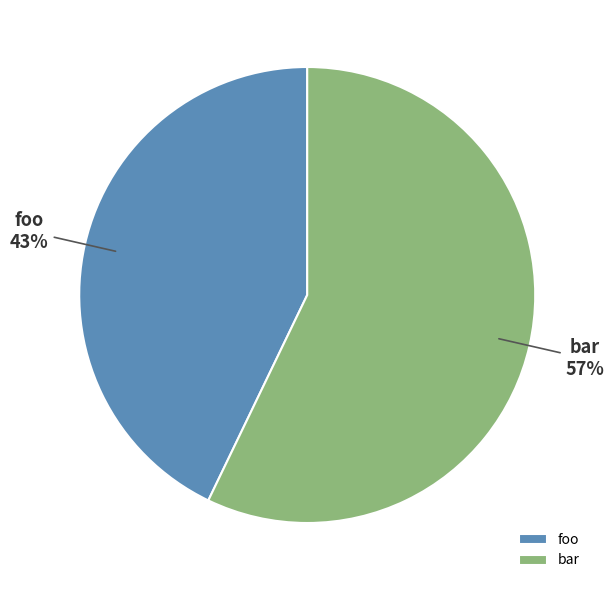

How many slices are in this pie chart?

2